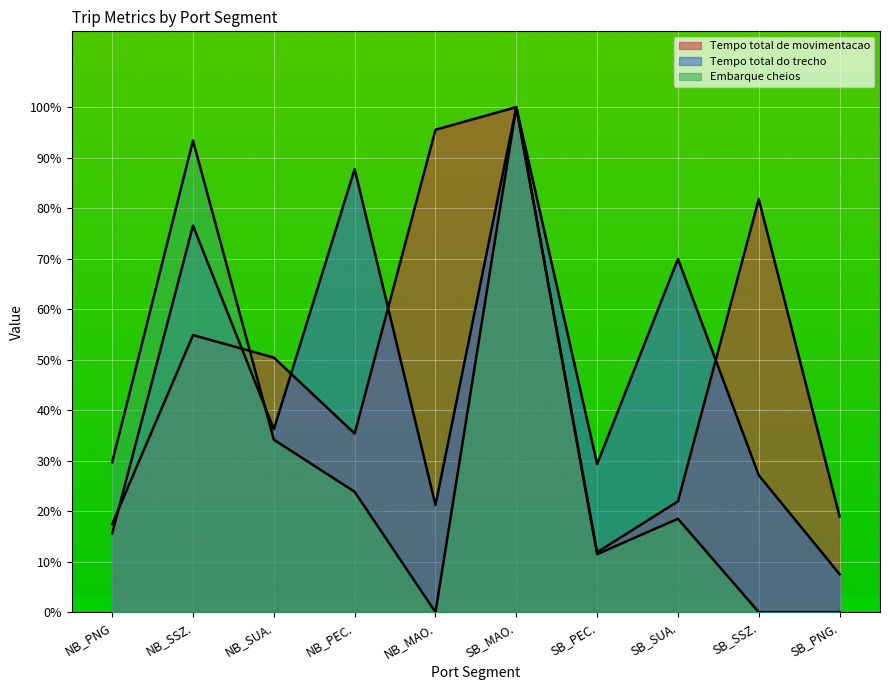

What position from the right is SB_PEC.?

4